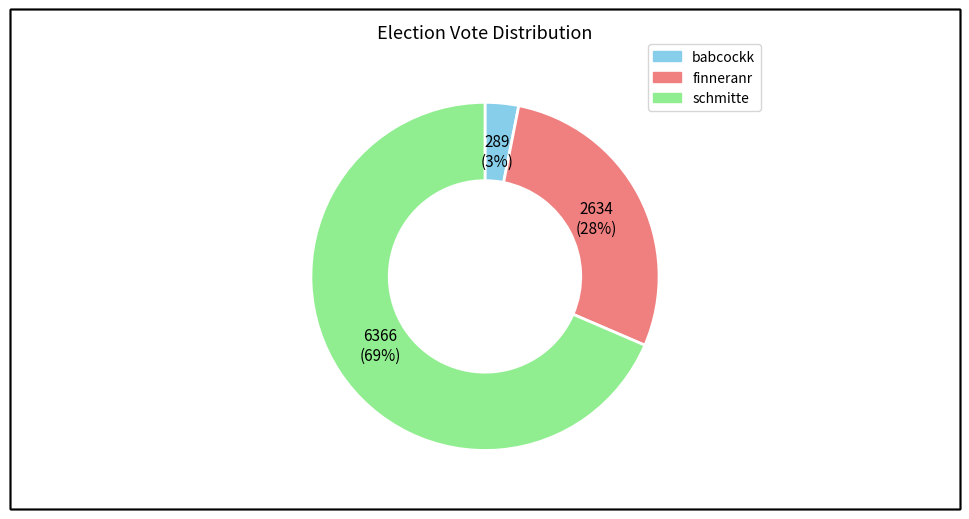

To the nearest percent, what percentage of the pie is babcockk?

3%